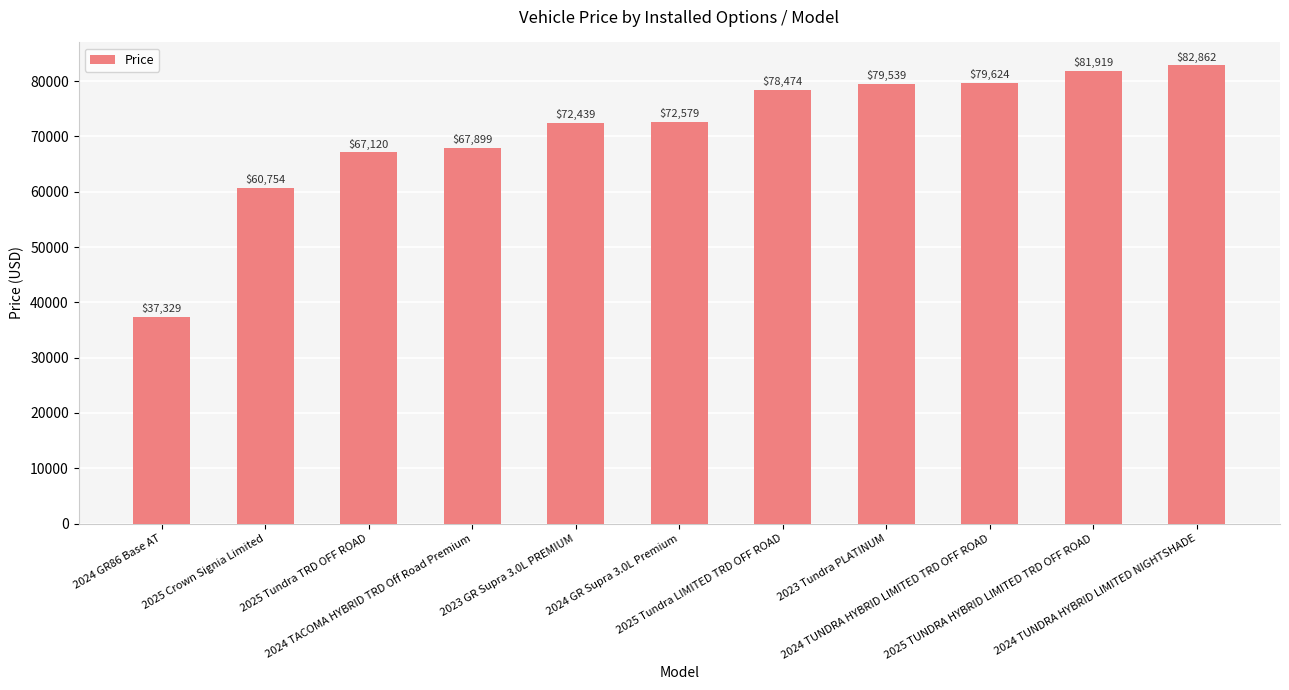

Count the number of categories in the chart.

11